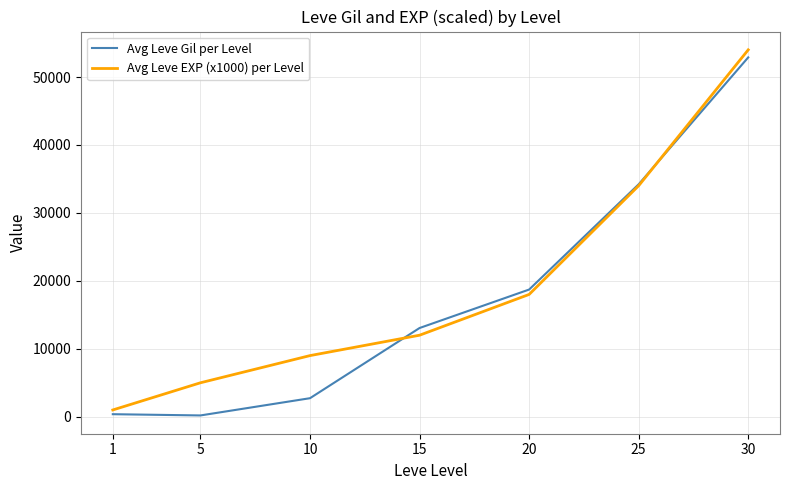

What is the total value across all series at 1?

1376